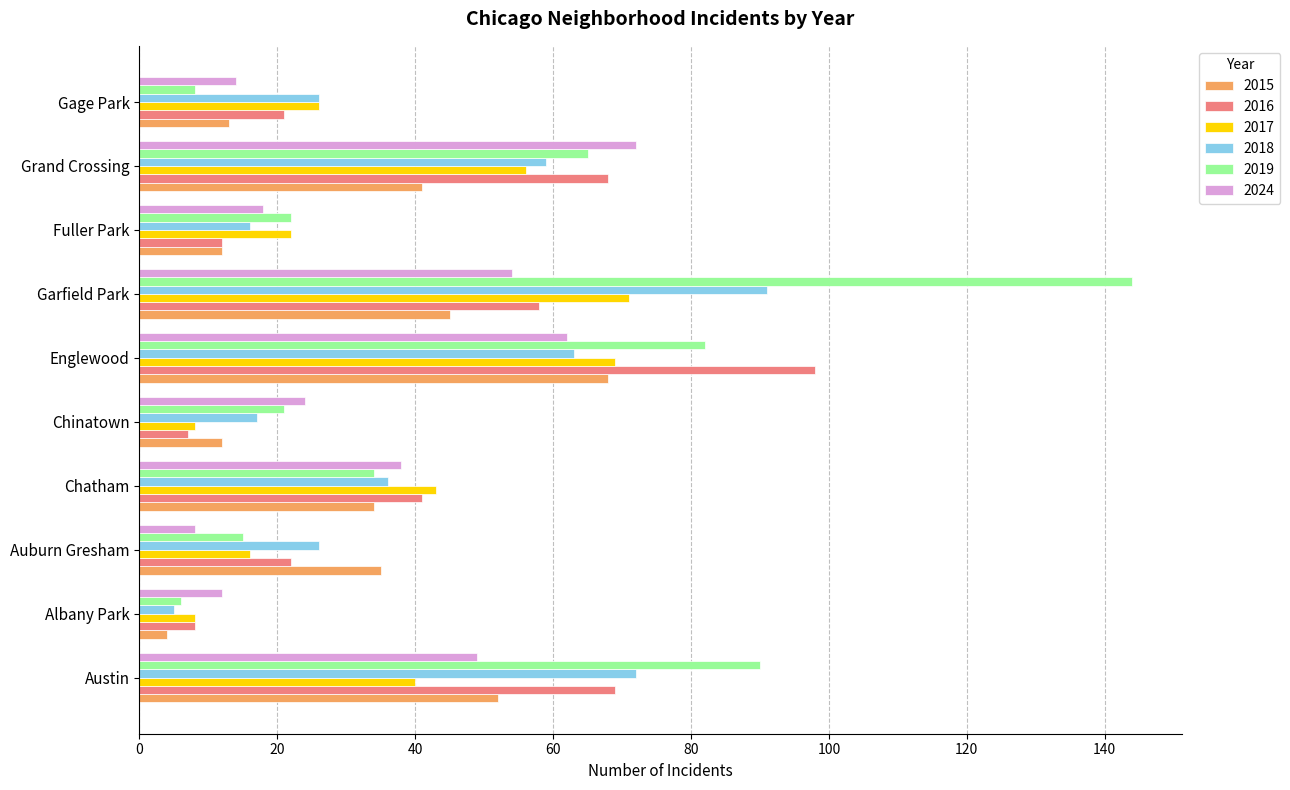

What are all the series names shown in the legend?

2015, 2016, 2017, 2018, 2019, 2024